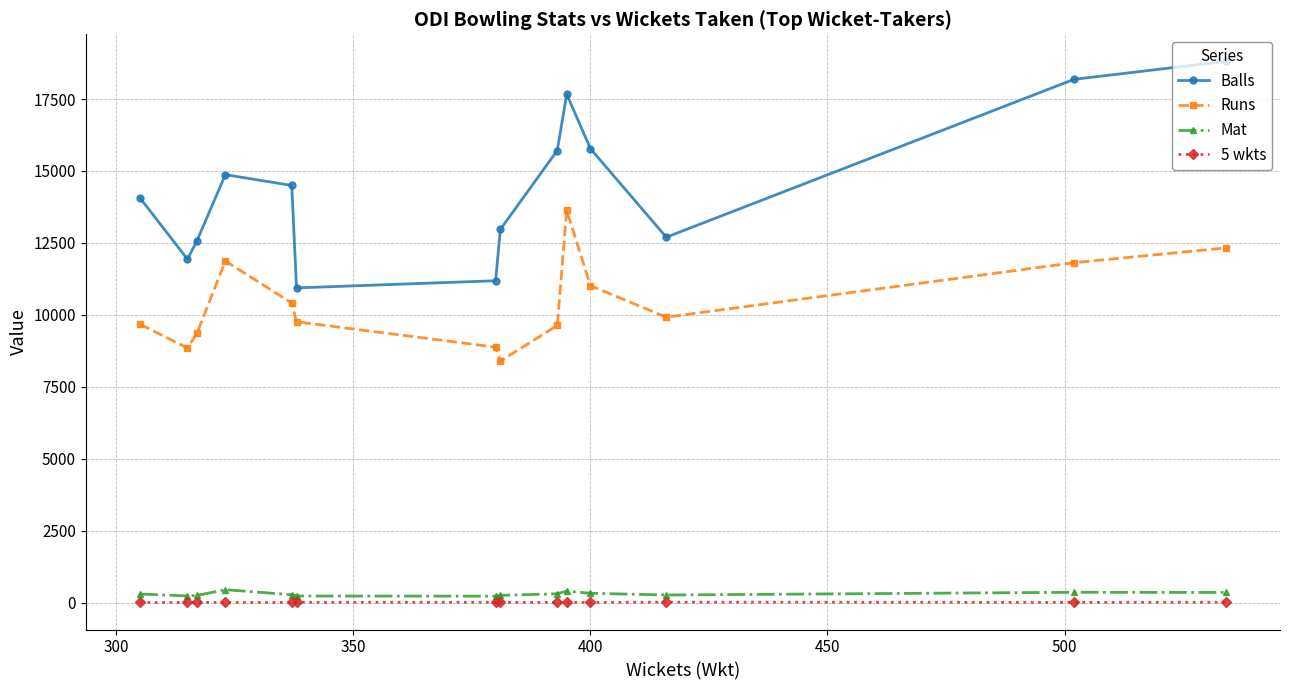

How many data points in Balls are less than 14496?

7